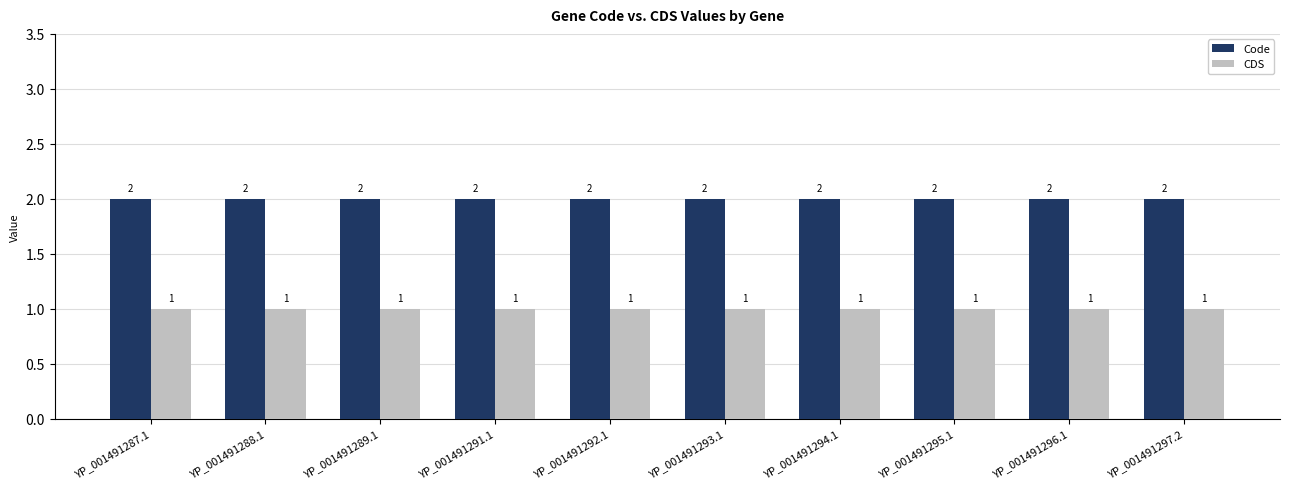

Reading right to left, extract all data points from this chart.

Code: 2	2	2	2	2	2	2	2	2	2
CDS: 1	1	1	1	1	1	1	1	1	1